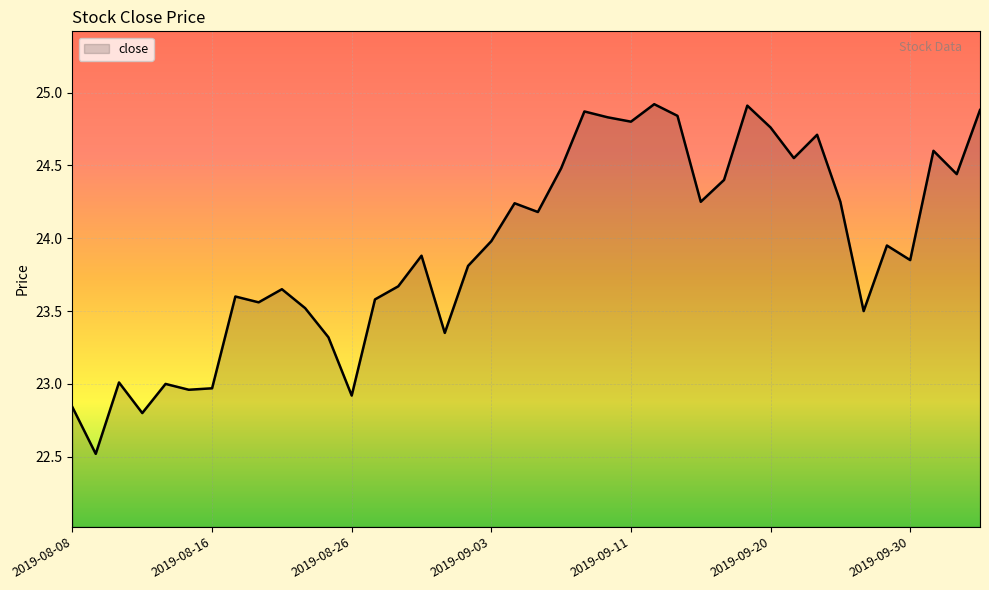

What is the greatest value displayed?

24.9